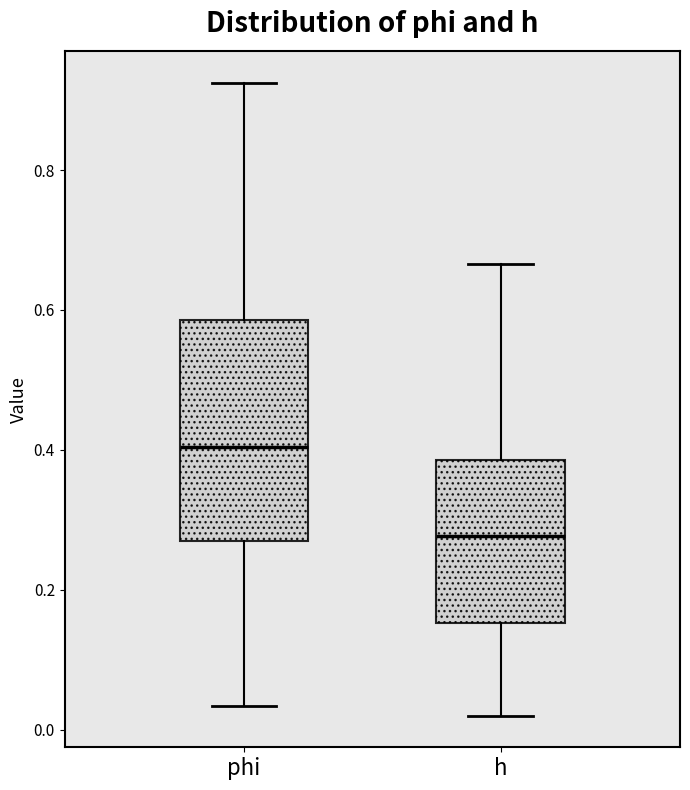

Which box is the tallest, from its lower edge to its upper edge?

phi